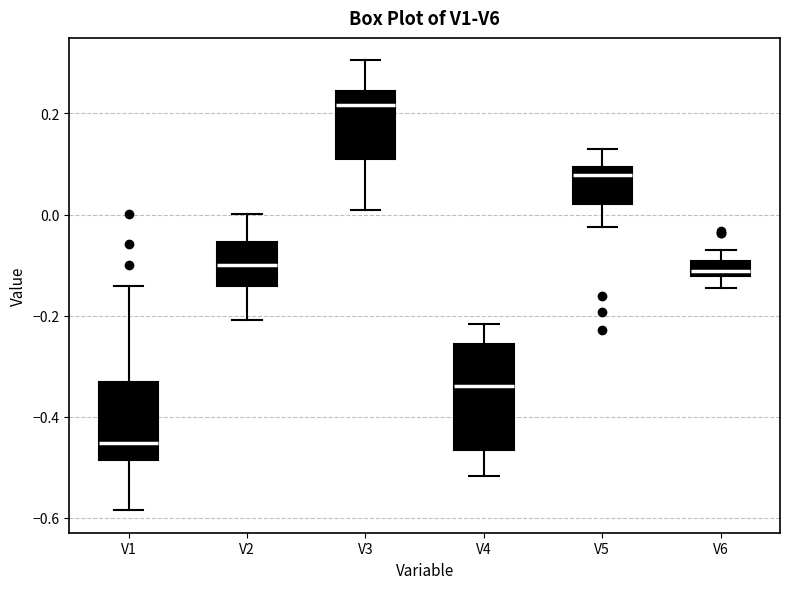

Reading left to right, transcribe this box plot: for each box, give where its median line is, the range the box spans, and where its two whiskers end, as read against the y-axis. The values are not printed on the chart, so give them approximately, as read against the axis.

V1: median -0.46, box -0.48 to -0.34, whiskers -0.58 to -0.14
V2: median -0.10, box -0.14 to -0.06, whiskers -0.20 to 0.00
V3: median 0.22, box 0.10 to 0.24, whiskers 0.00 to 0.30
V4: median -0.34, box -0.46 to -0.26, whiskers -0.52 to -0.22
V5: median 0.08, box 0.02 to 0.10, whiskers -0.02 to 0.14
V6: median -0.12 (just above the box's lower edge), box -0.12 to -0.10, whiskers -0.14 to -0.06